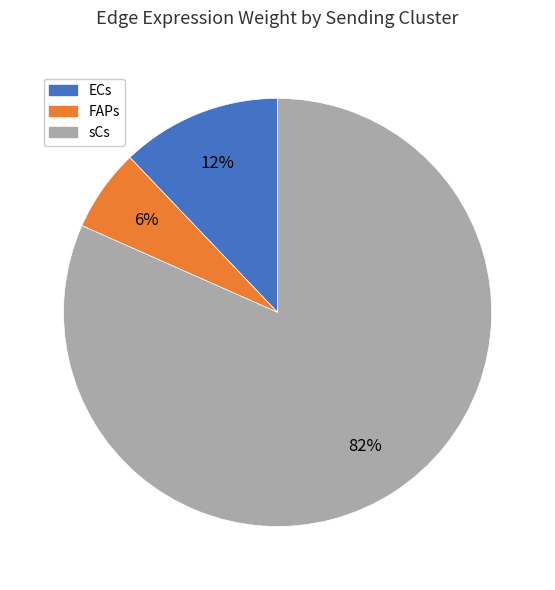

What is the smallest slice in the pie chart?

FAPs